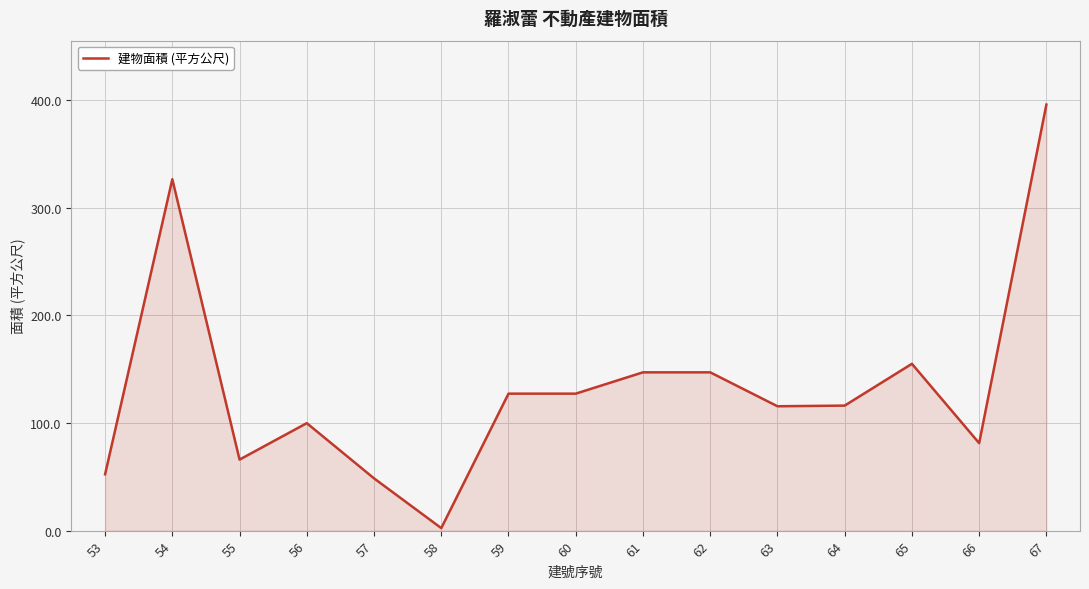

What is the difference between the maximum and minimum values?

393.3